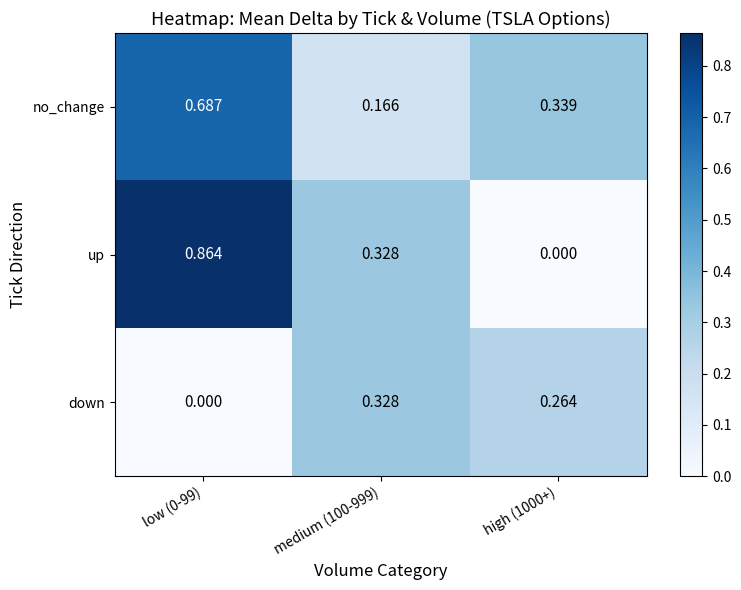

Is the value of up at medium (100-999) greater than the value of down at low (0-99)?

Yes